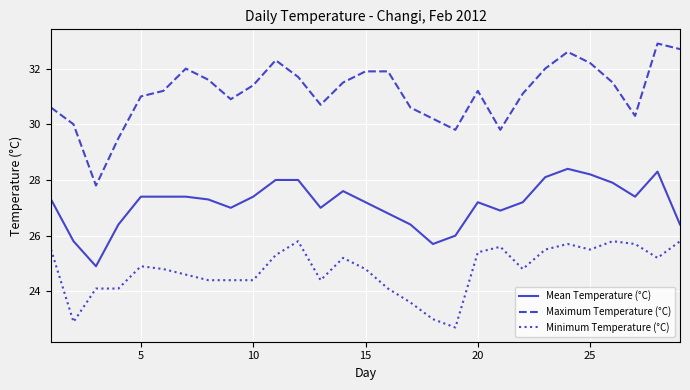

Does the chart display data point markers on the line(s)?

No